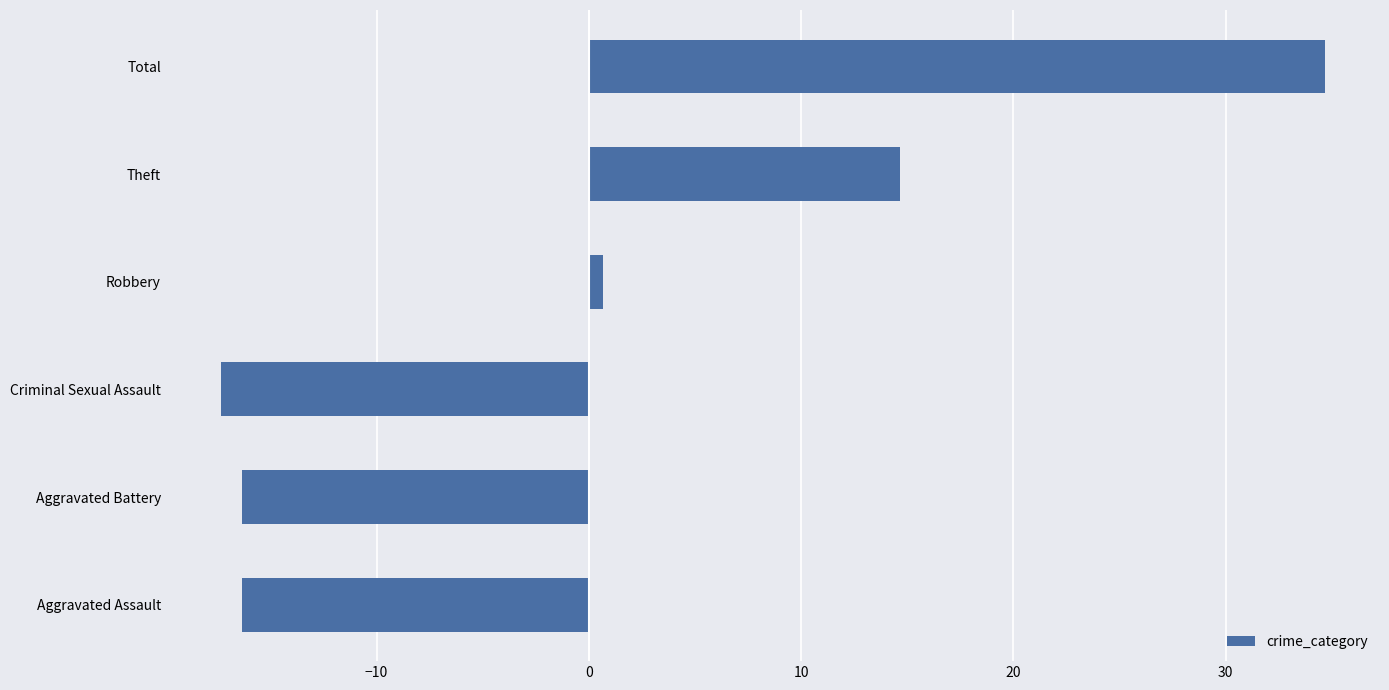

What is the ratio of the value at Total to the value at Theft?

2.4